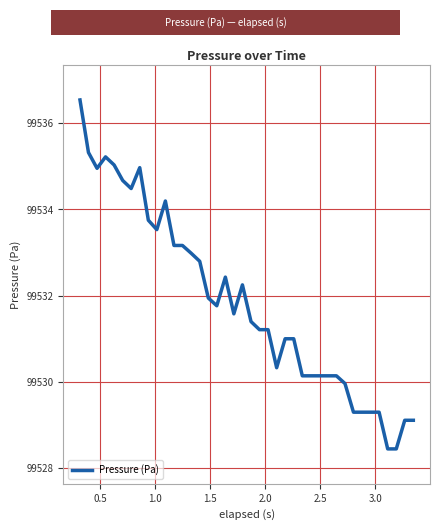

What is the maximum value shown in the chart?

99536.5